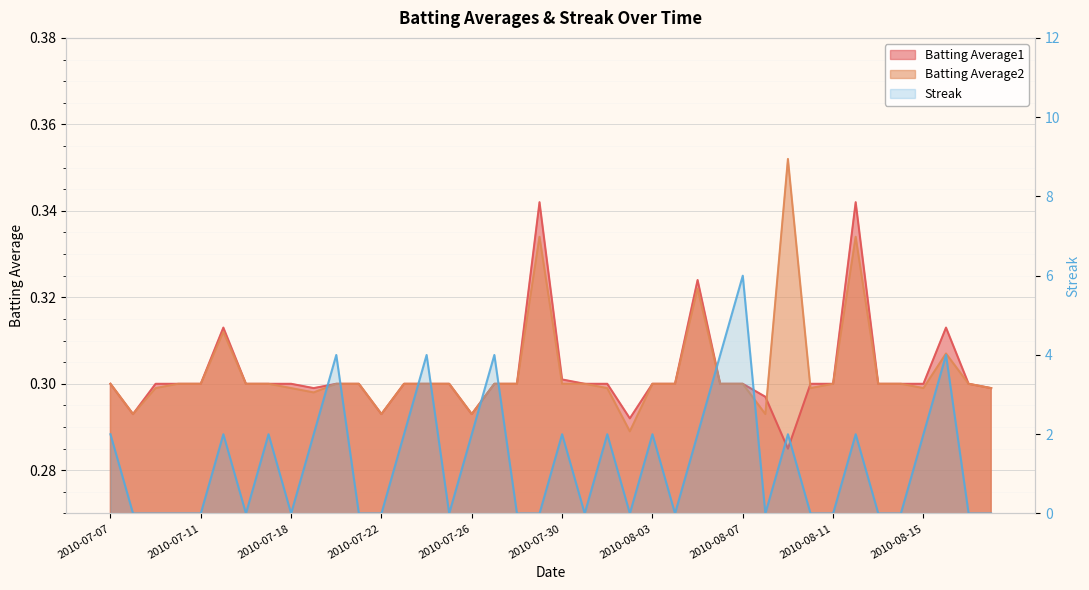

Where is the first local minimum for Streak?

2010-07-16